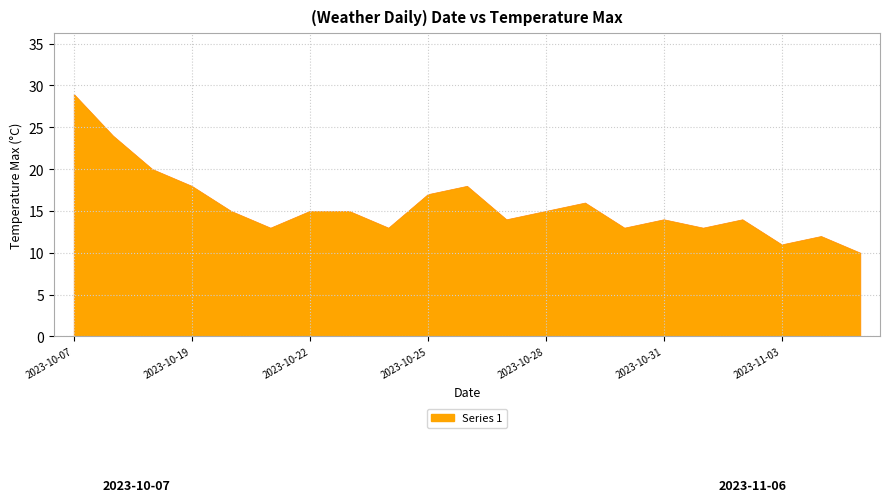

At which category does the data reach its first local valley?

2023-10-21